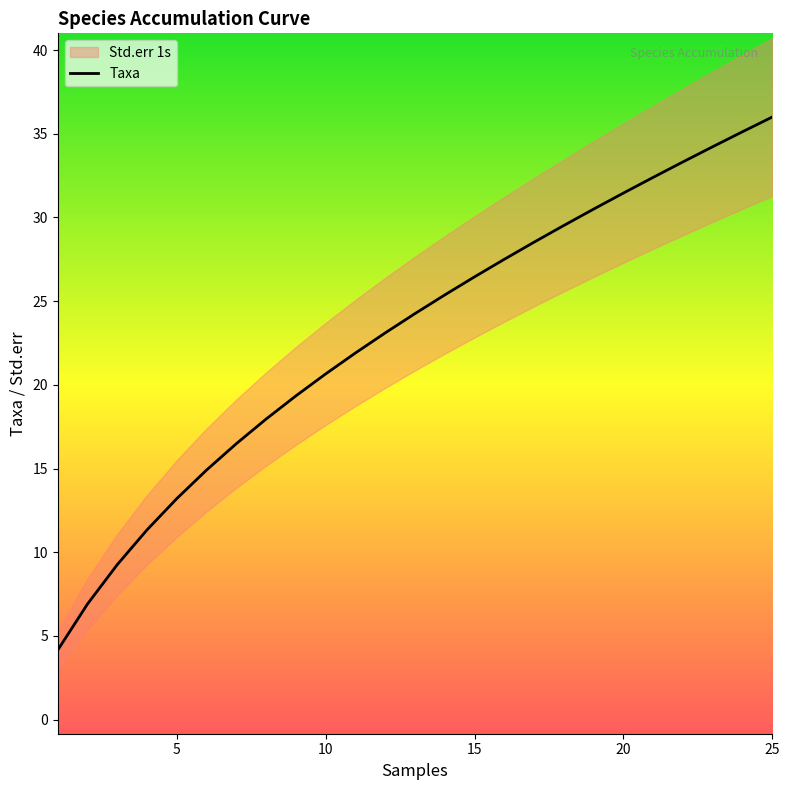

True or false: there are more than 1 points higher than both neighbors.

False